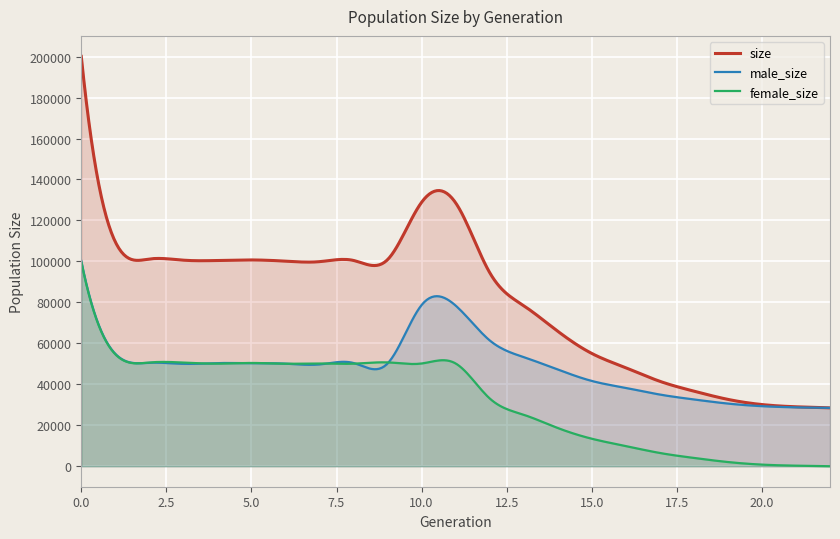

Where is size nearest to the value 114302?

1